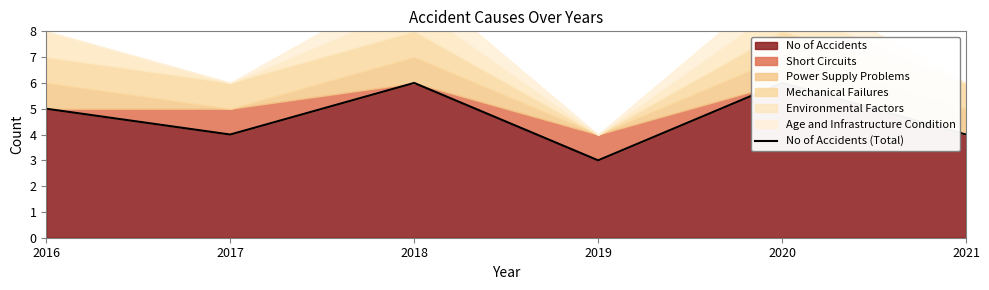

Reading left to right, list all the values displayed in this chart.

5	4	6	3	6	4